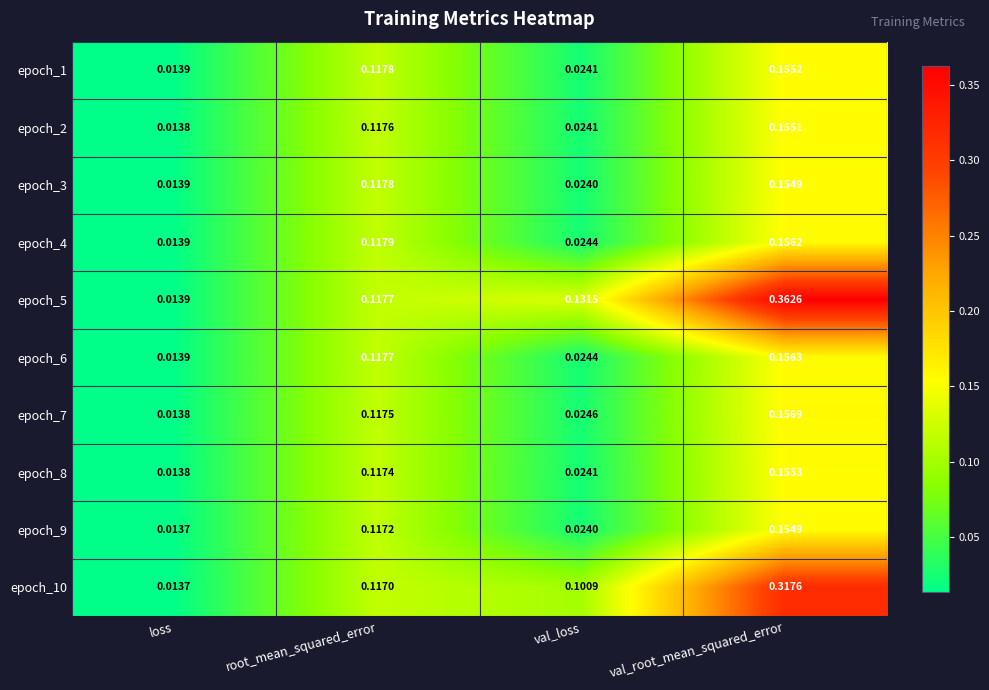

Which category has the highest value across all series?

val_root_mean_squared_error